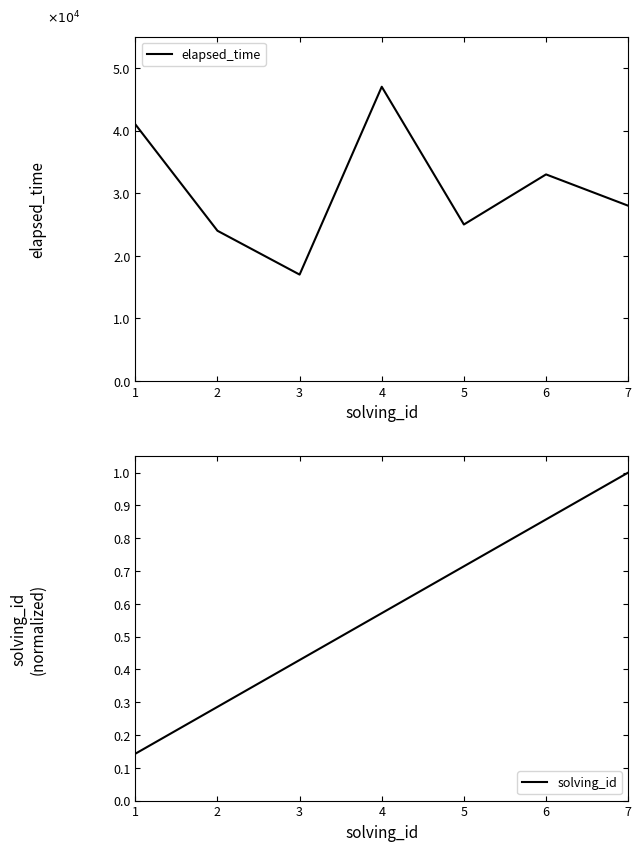

At which category is the sum across all series the highest?

4